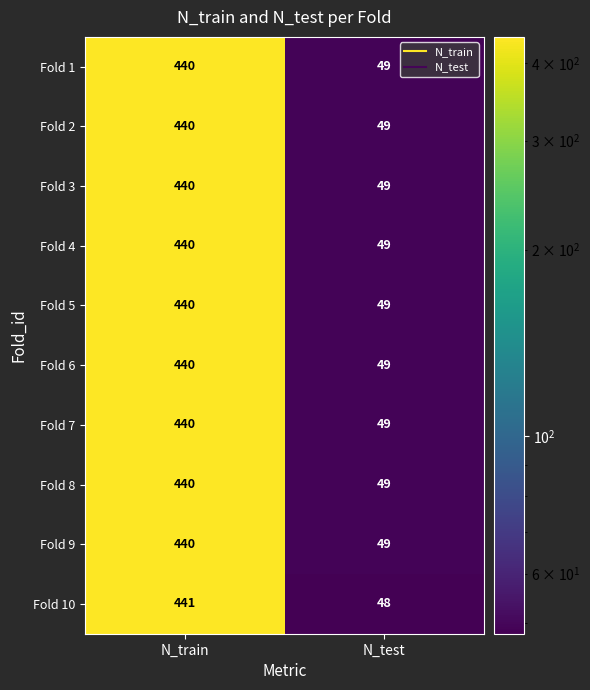

What is the total value across all series at N_train?

4401